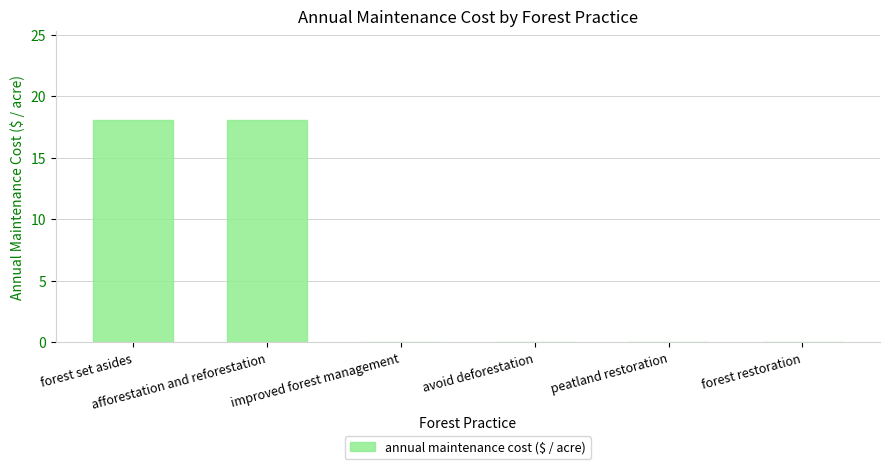

What is the change in value from forest set asides to peatland restoration?

-18.1